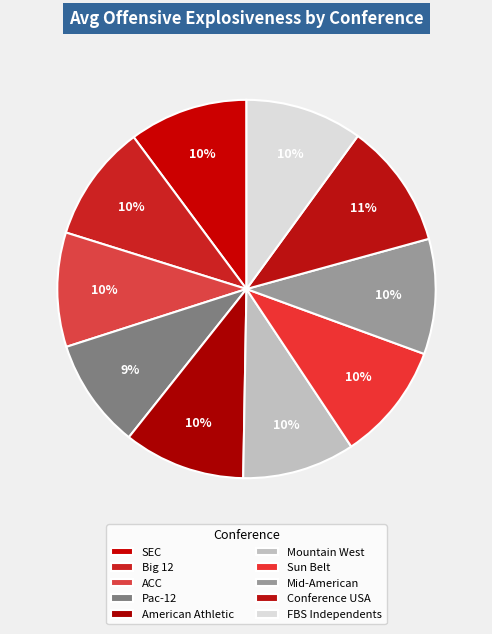

What is the change in value from Mountain West to FBS Independents?

+0.1